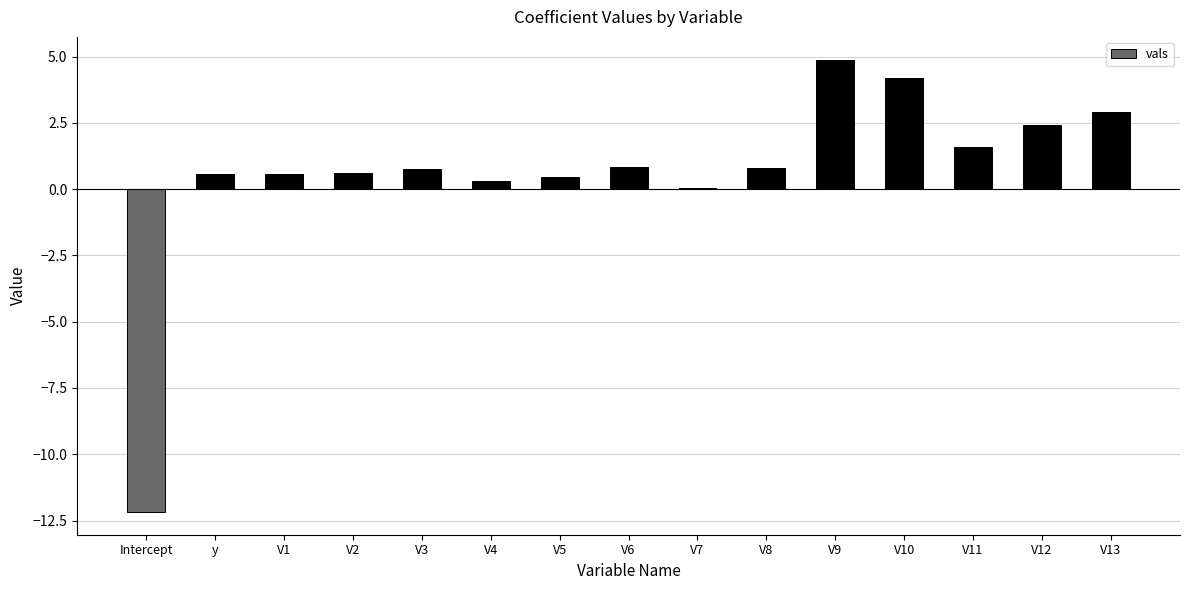

What is the sum of all values?

8.7